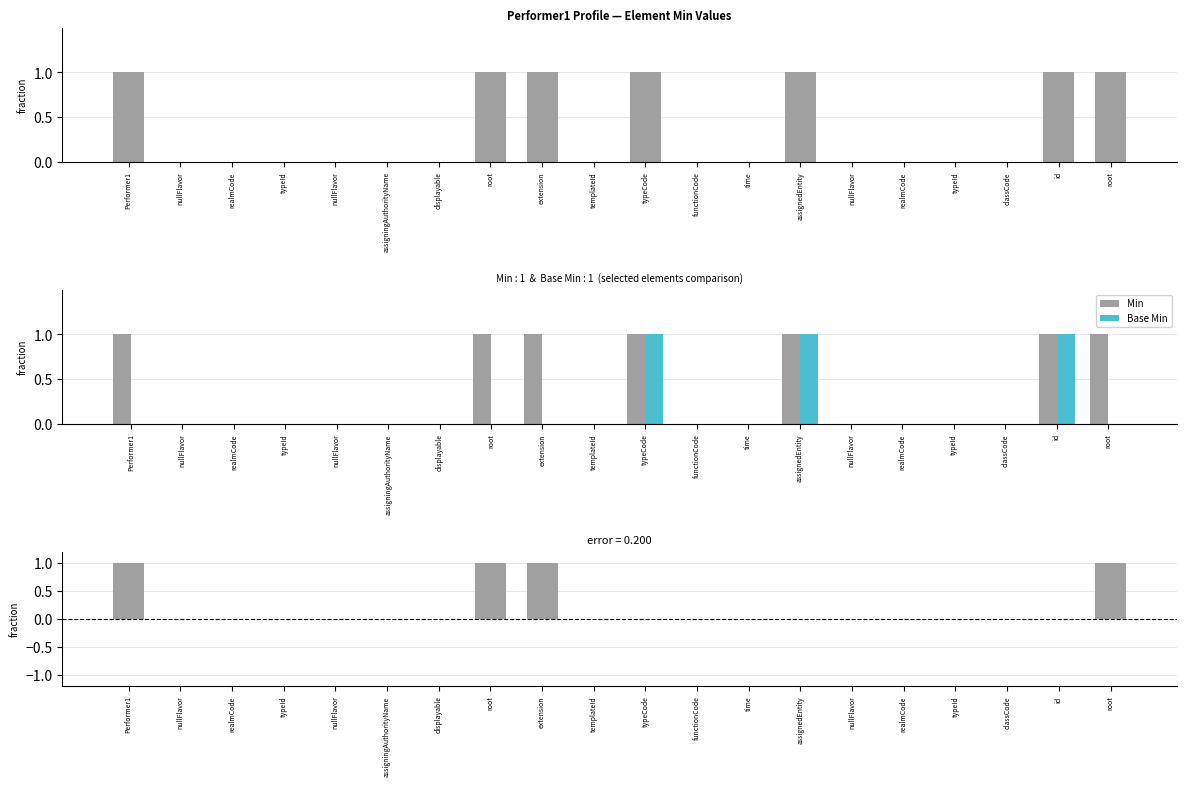

Reading left to right, what are all the values shown in this chart?

Min: Performer1=1	nullFlavor=0	realmCode=0	typeId=0	nullFlavor=0	assigningAuthorityName=0	displayable=0	root=1	extension=1	templateId=0	typeCode=1	functionCode=0	time=0	assignedEntity=1	nullFlavor=0	realmCode=0	typeId=0	classCode=0	id=1	root=1
Base Min: Performer1=0	nullFlavor=0	realmCode=0	typeId=0	nullFlavor=0	assigningAuthorityName=0	displayable=0	root=0	extension=0	templateId=0	typeCode=1	functionCode=0	time=0	assignedEntity=1	nullFlavor=0	realmCode=0	typeId=0	classCode=0	id=1	root=0
Min − Base Min: Performer1=1	nullFlavor=0	realmCode=0	typeId=0	nullFlavor=0	assigningAuthorityName=0	displayable=0	root=1	extension=1	templateId=0	typeCode=0	functionCode=0	time=0	assignedEntity=0	nullFlavor=0	realmCode=0	typeId=0	classCode=0	id=0	root=1